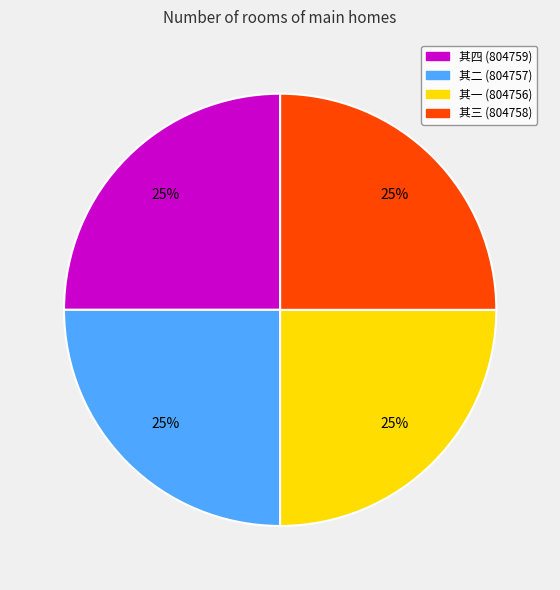

To the nearest percent, what is the average slice percentage?

25%